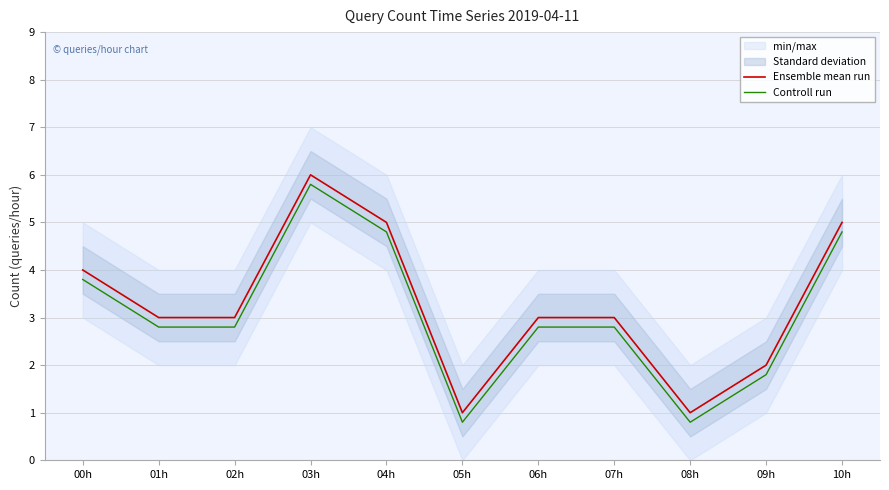

Which series has the widest spread of values?

Ensemble mean run